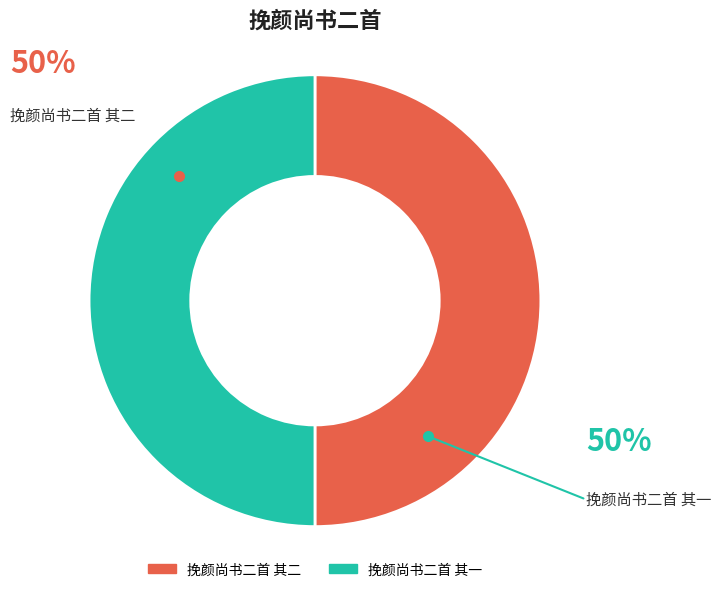

What is the largest slice in the pie chart?

挽颜尚书二首 其一